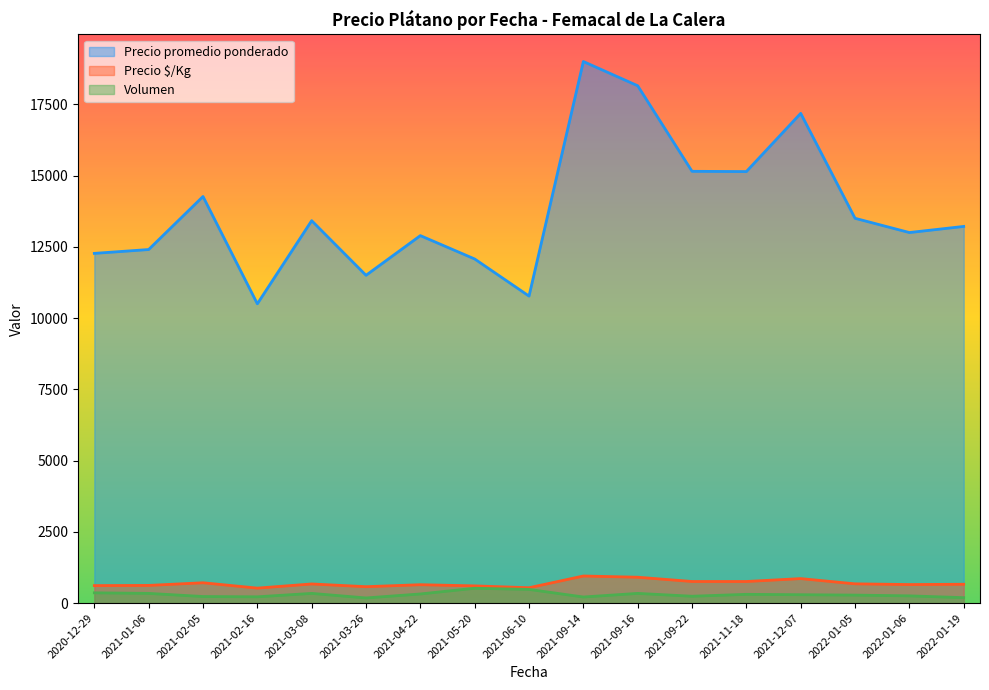

Which series has the widest spread of values?

Precio promedio ponderado